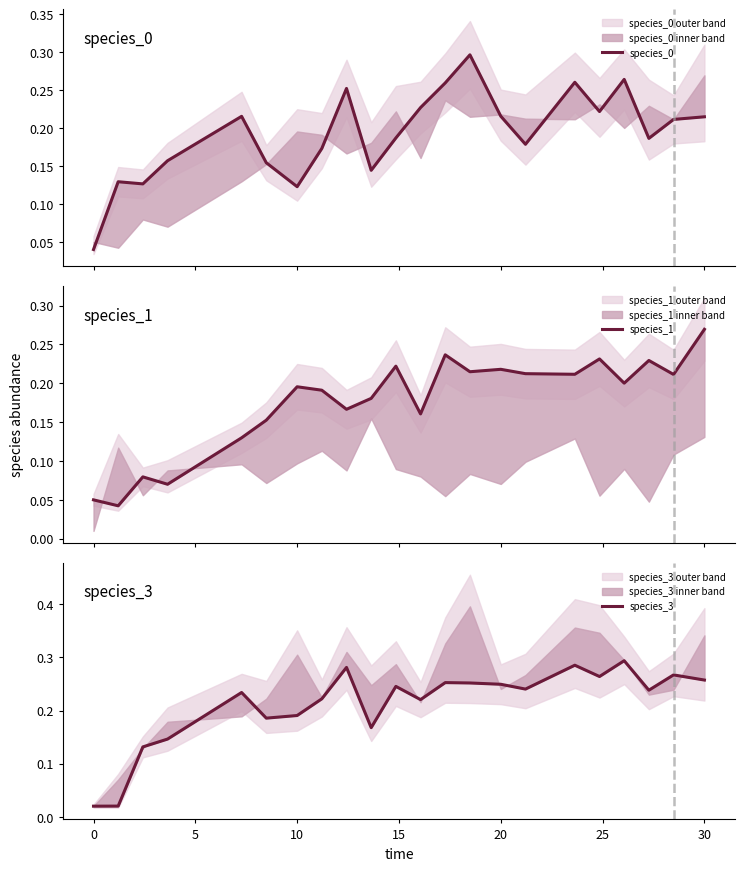

How many lines are shown in the chart?

3